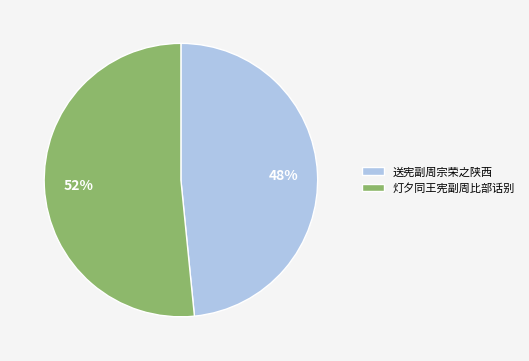

What is the ratio of the value at 送宪副周宗荣之陕西 to the value at 灯夕同王宪副周比部话别?

0.9